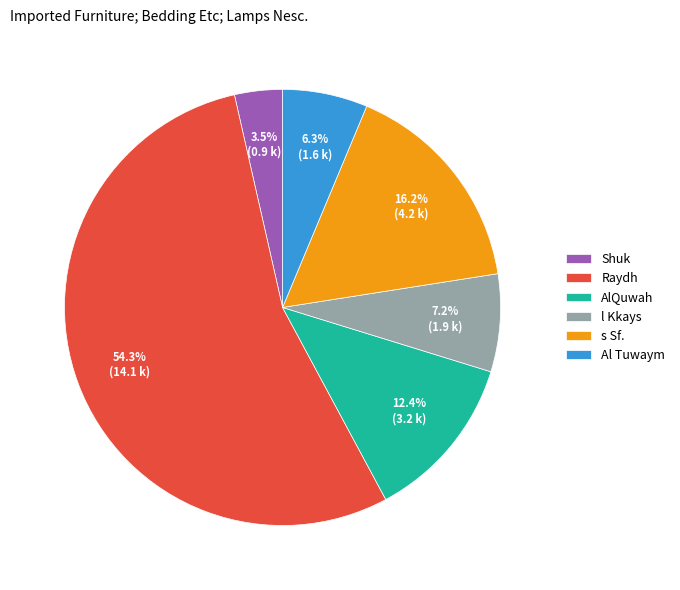

To the nearest percent, what is the difference between the Shuk and Al Tuwaym slice percentages?

3%